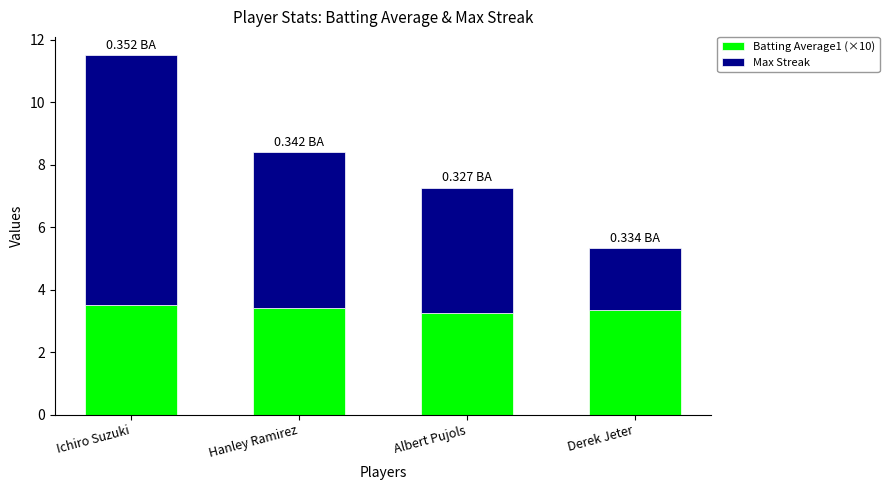

True or false: Batting Average1 (×10) has a value of 5.2 at Derek Jeter.

False